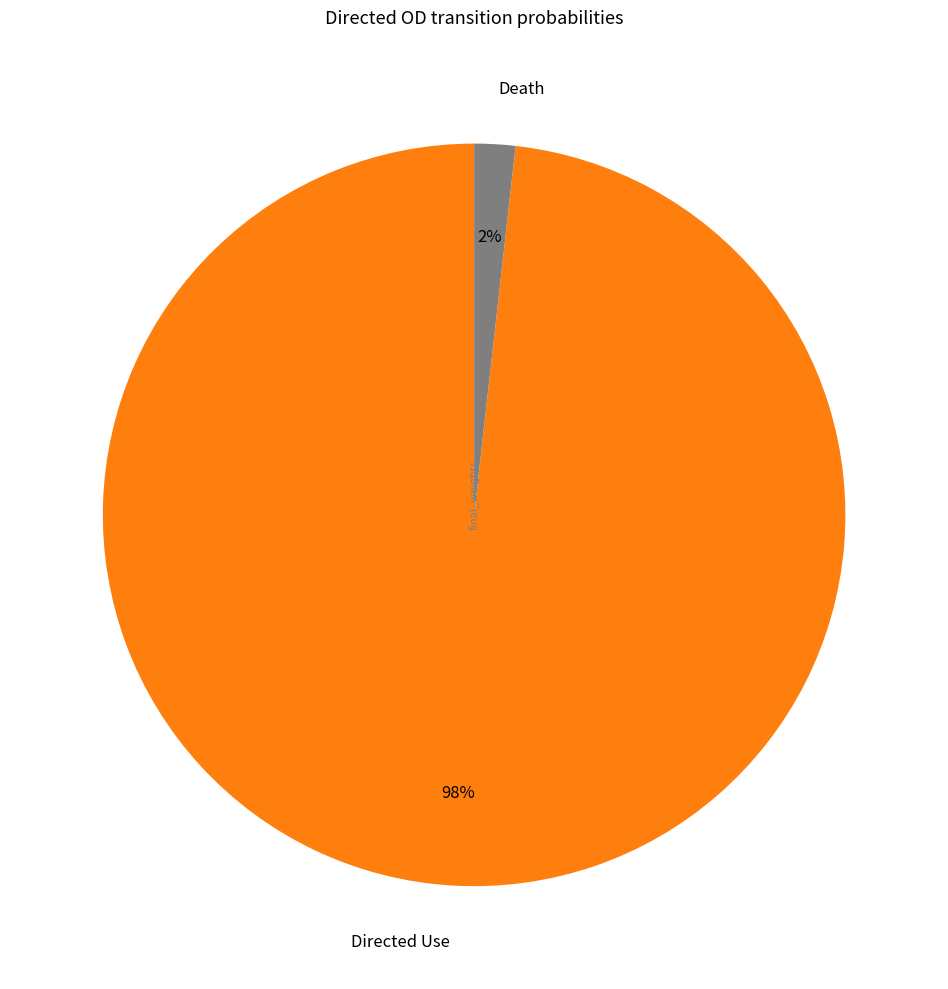

Which slice is the largest?

Directed Use